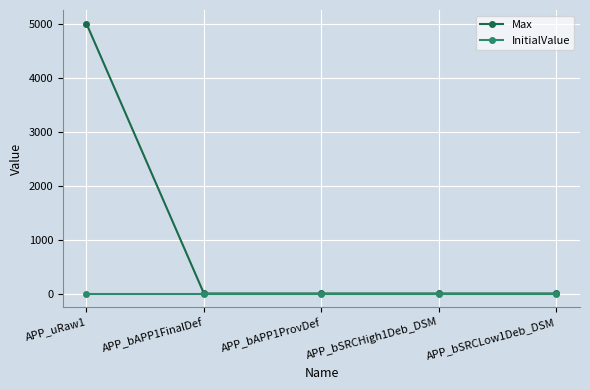

At which category is the sum across all series the highest?

APP_uRaw1